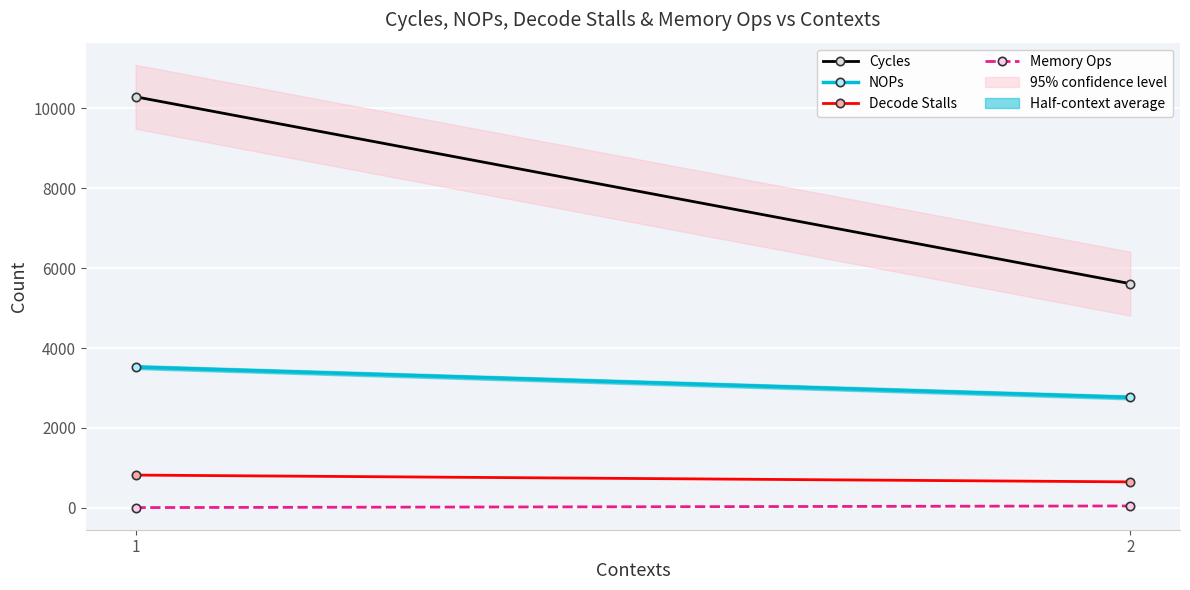

What is the average value of the Cycles series?

7948.6